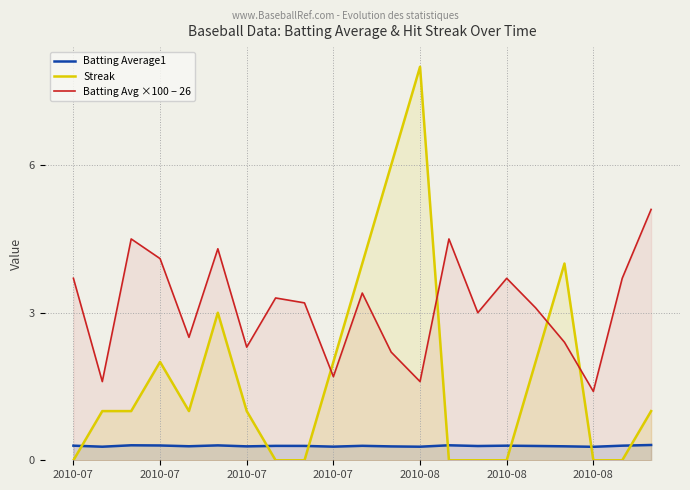

What is the label of the 11th point from the right?

10